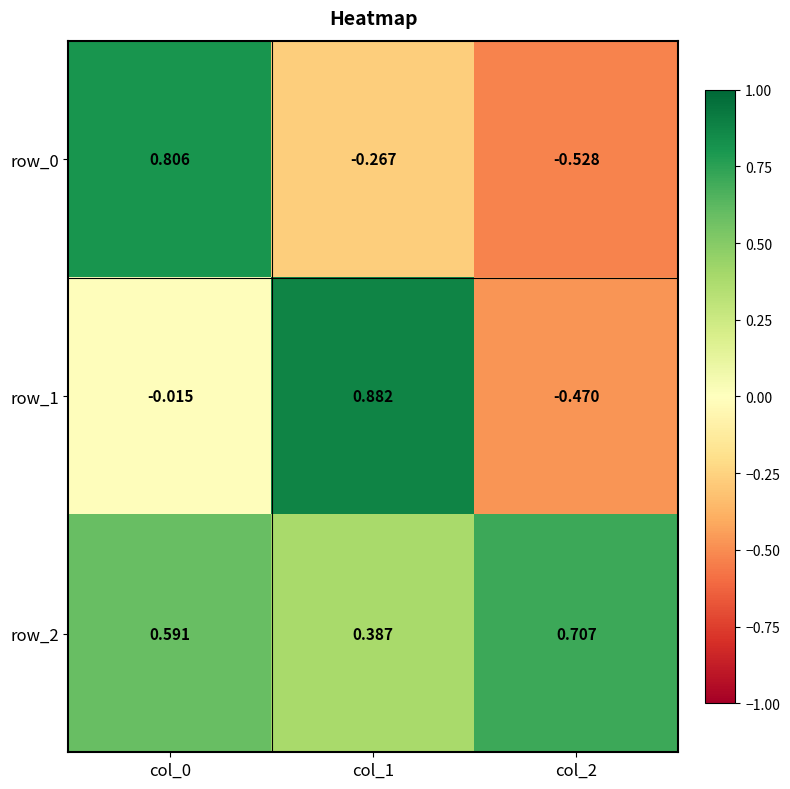

Is the value of row_1 at col_2 greater than the value of row_0 at col_1?

No